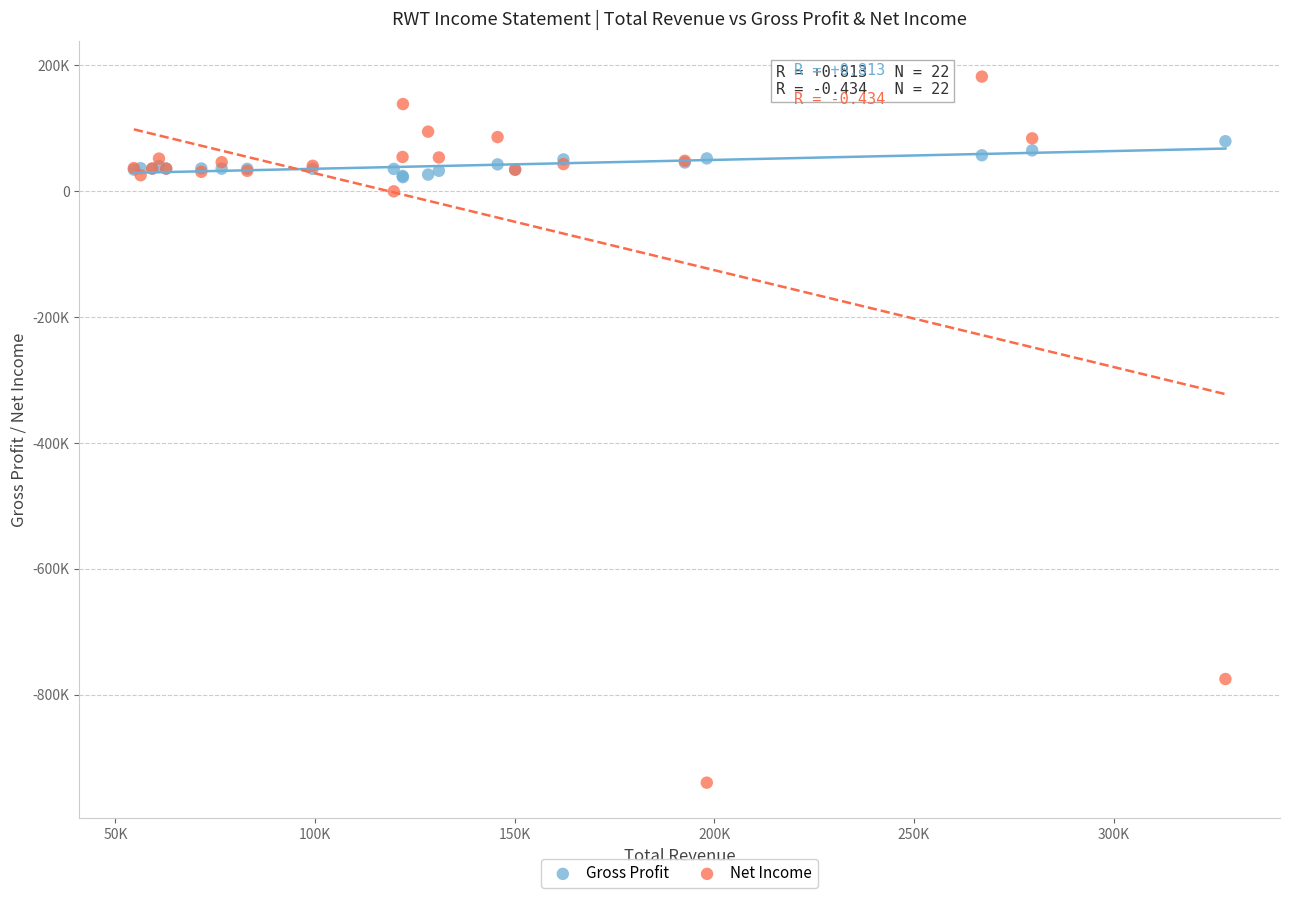

Which series has the widest spread of Y values?

Net Income